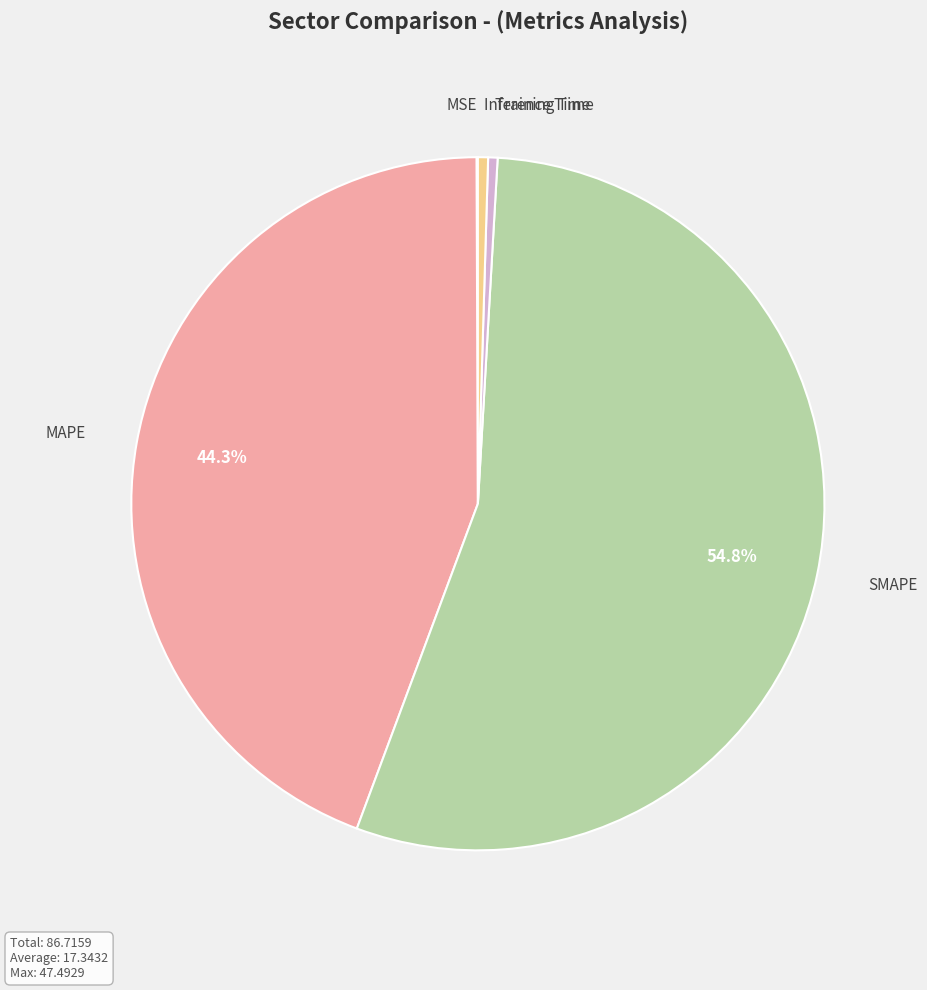

Between Inference Time and SMAPE, which is larger?

SMAPE